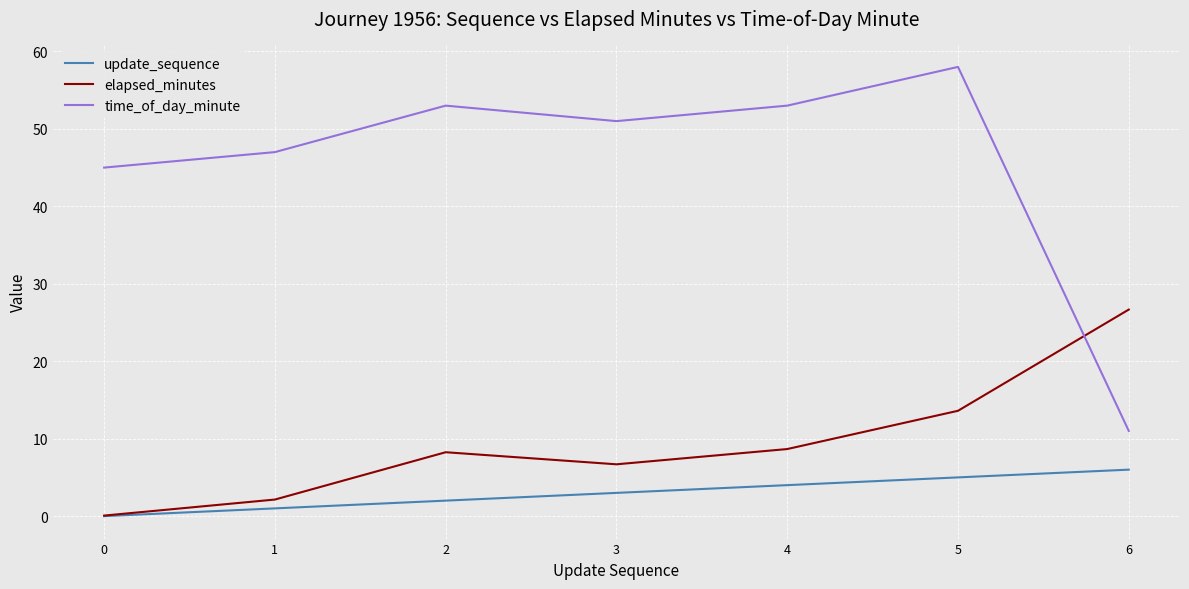

Where do time_of_day_minute and elapsed_minutes first cross each other?

5 and 6